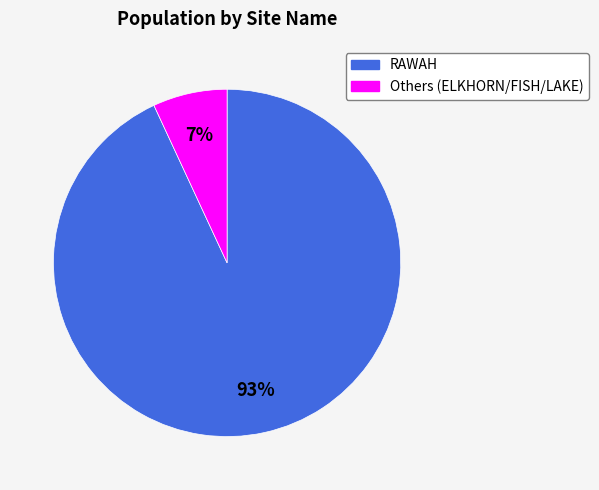

To the nearest percent, what is the average slice percentage?

50%